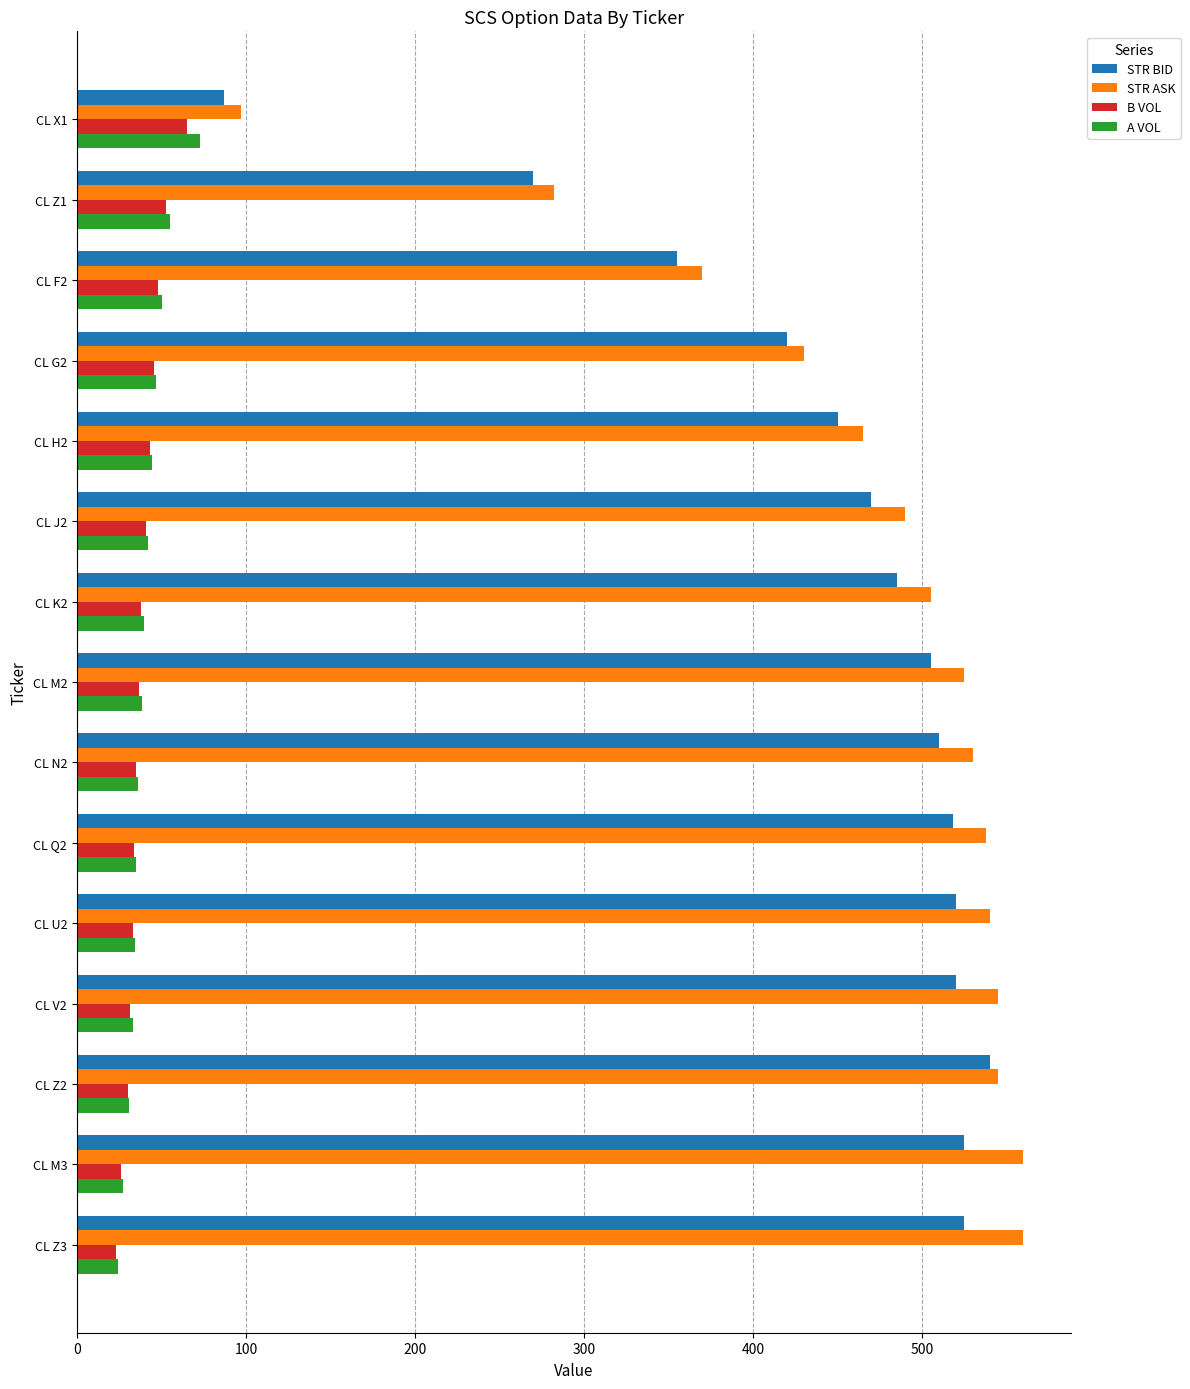

Which series has the largest range (max minus min)?

STR ASK